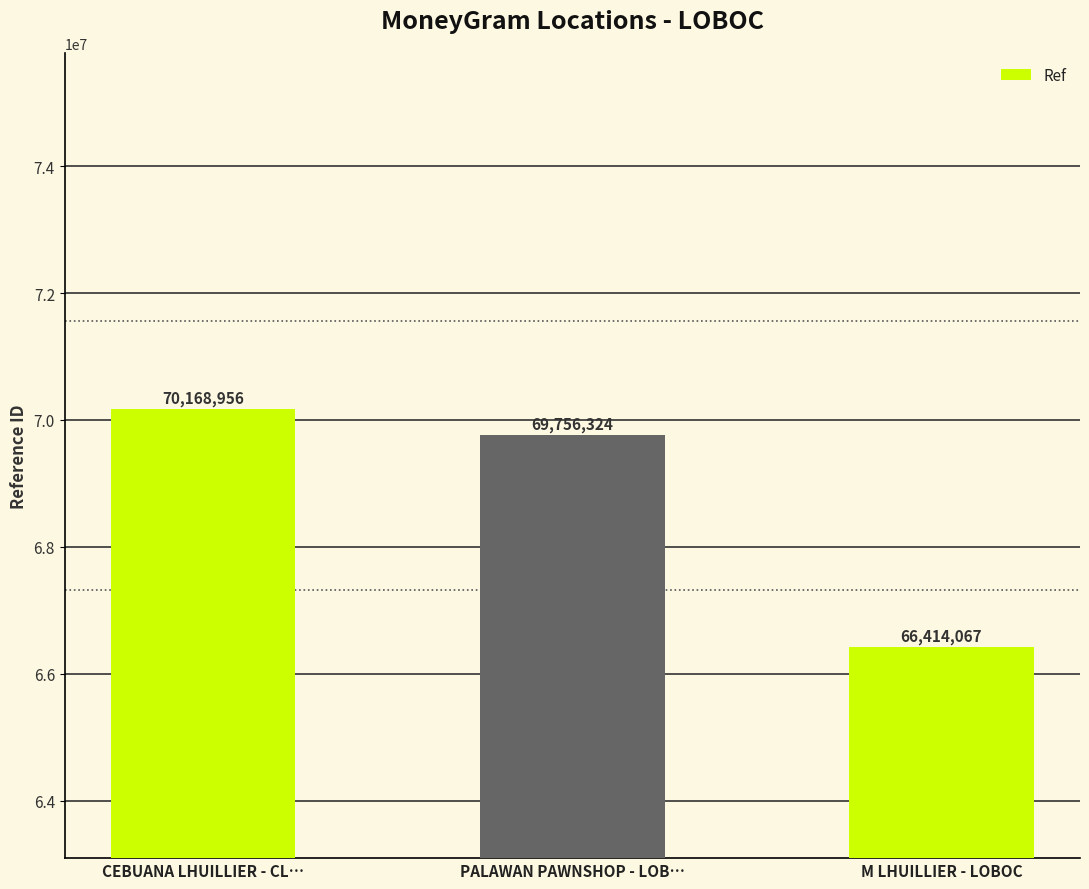

Count the values in the range 66414067 to 70168956.

3